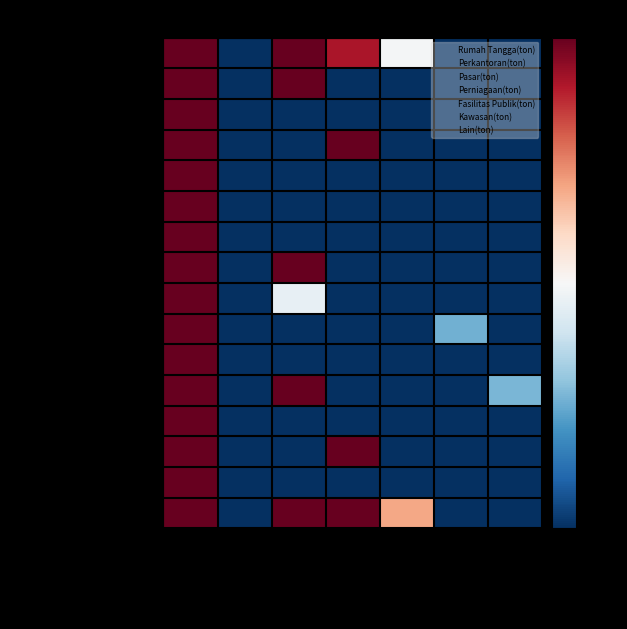

At how many categories does at least one series exceed 0?

4